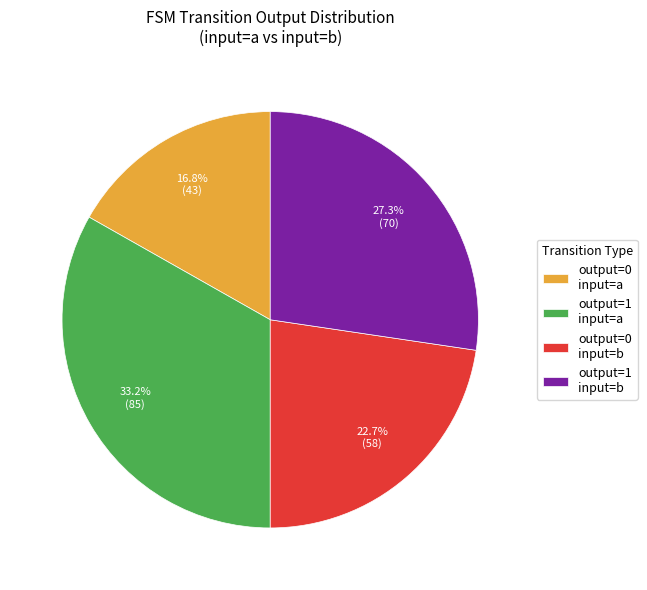

Combined, do output=1 input=b and output=0 input=a account for over 50%?

No